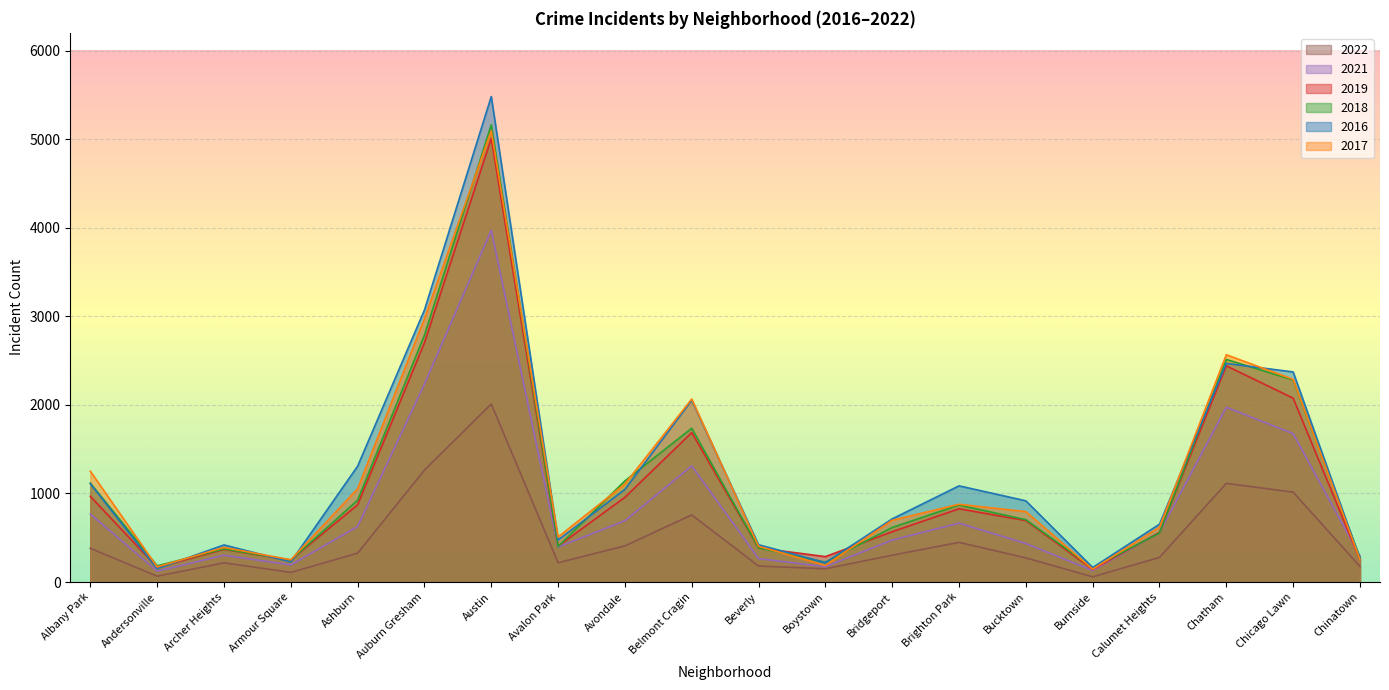

Which category has the lowest value across all series?

Burnside